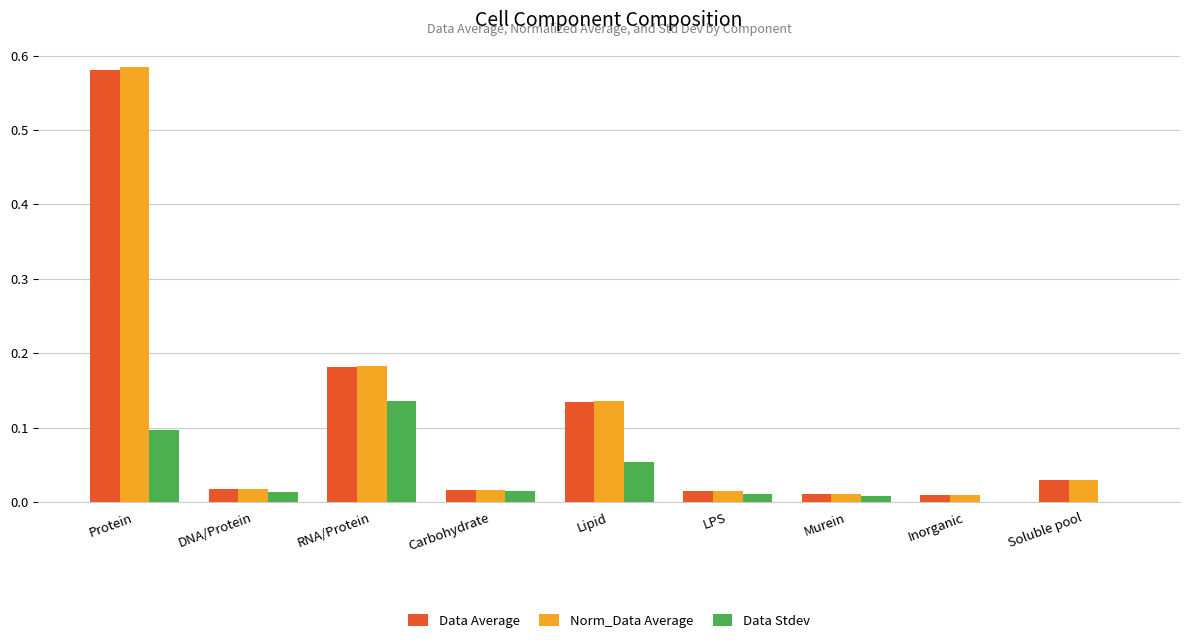

The Data Stdev series shows 0.1 at Lipid. True or false?

True